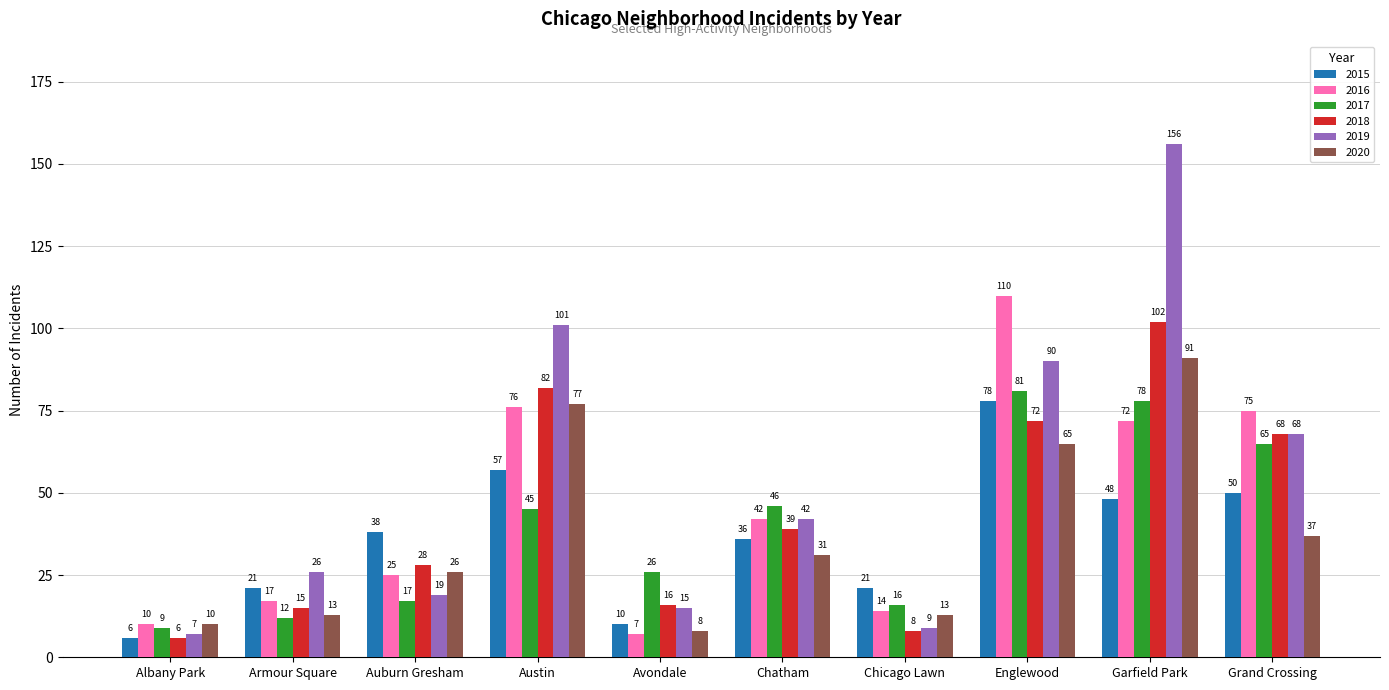

What is the label of the 7th bar from the right?

Austin